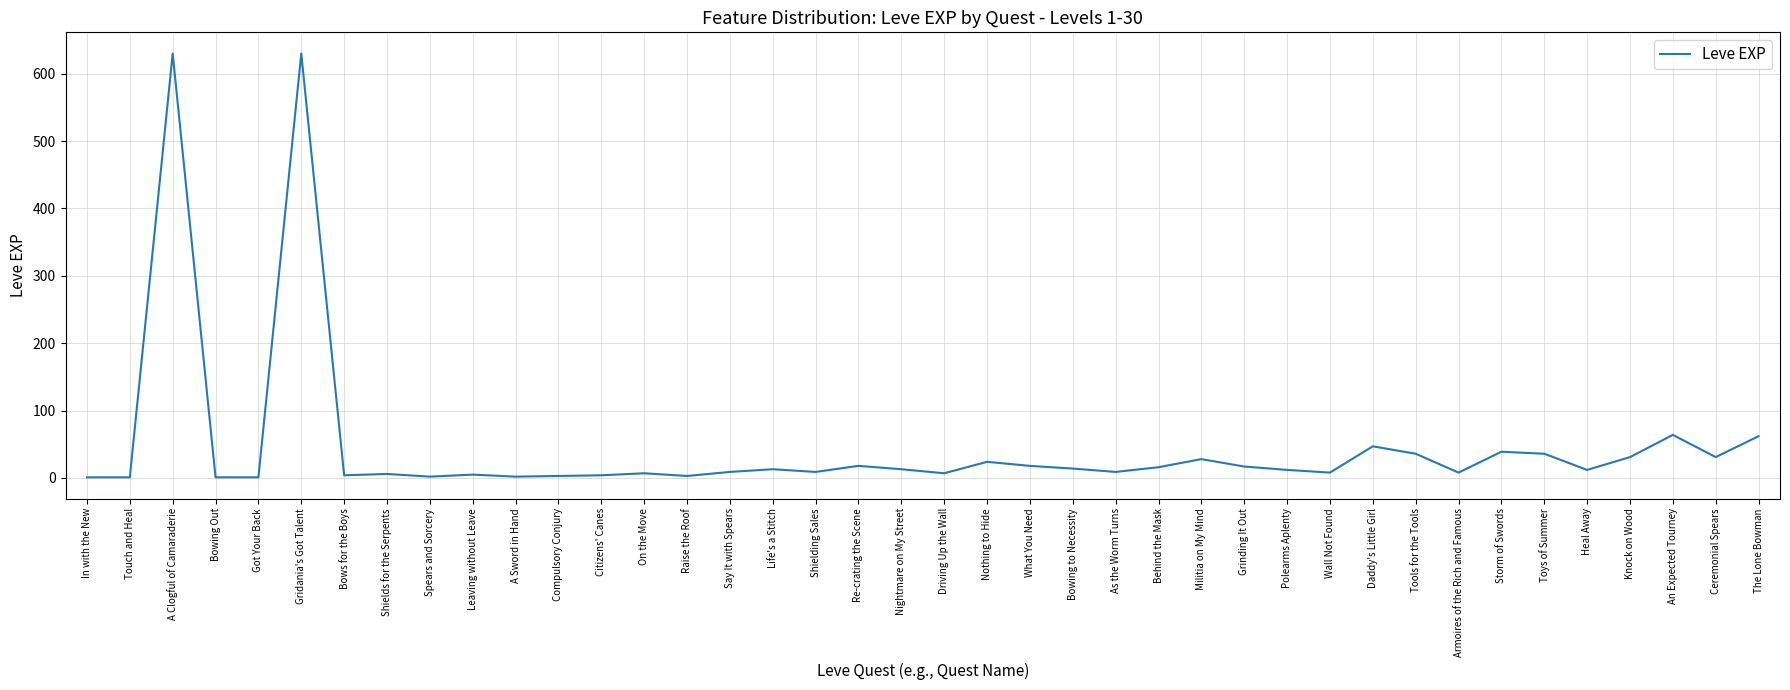

The value at Toys of Summer is 36. True or false?

True